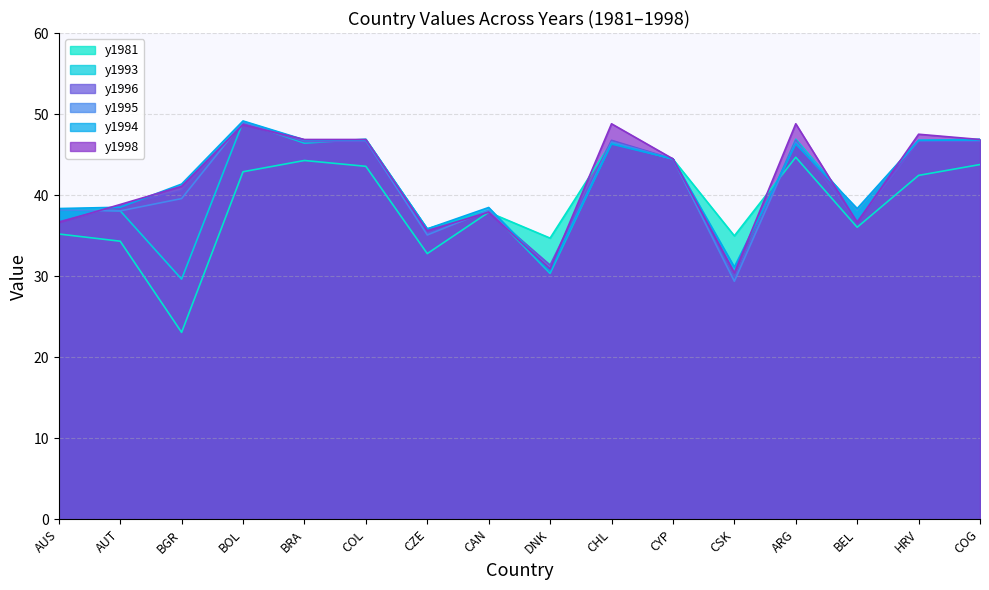

What position from the right is CSK?

5